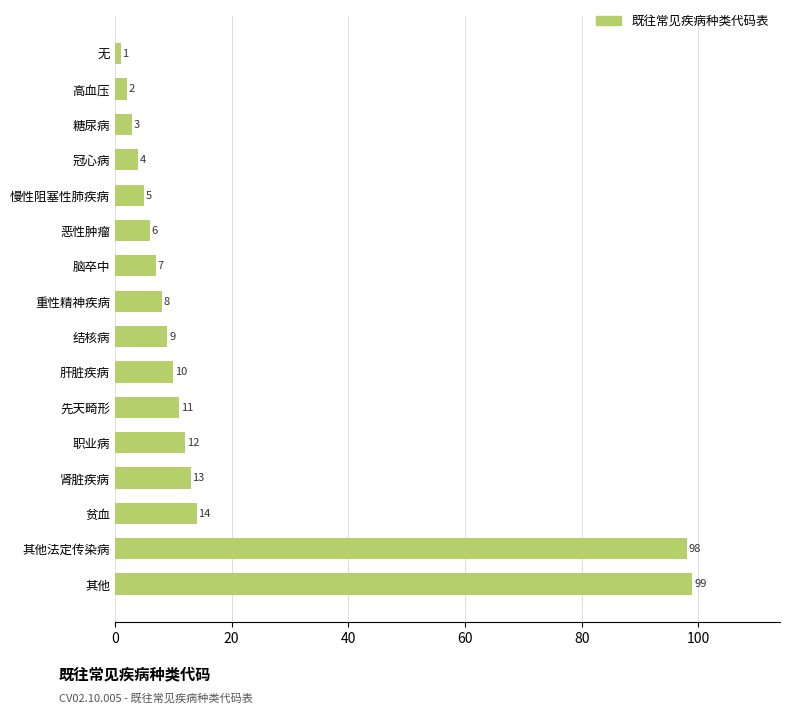

Rank the categories by value from highest to lowest.

其他, 其他法定传染病, 贫血, 肾脏疾病, 职业病, 先天畸形, 肝脏疾病, 结核病, 重性精神疾病, 脑卒中, 恶性肿瘤, 慢性阻塞性肺疾病, 冠心病, 糖尿病, 高血压, 无